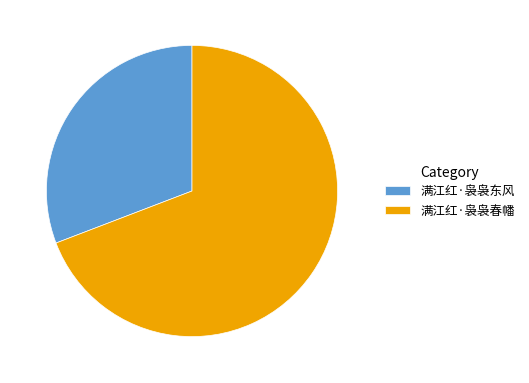

The 满江红·袅袅春幡 slice represents 79% of the pie. True or false?

False